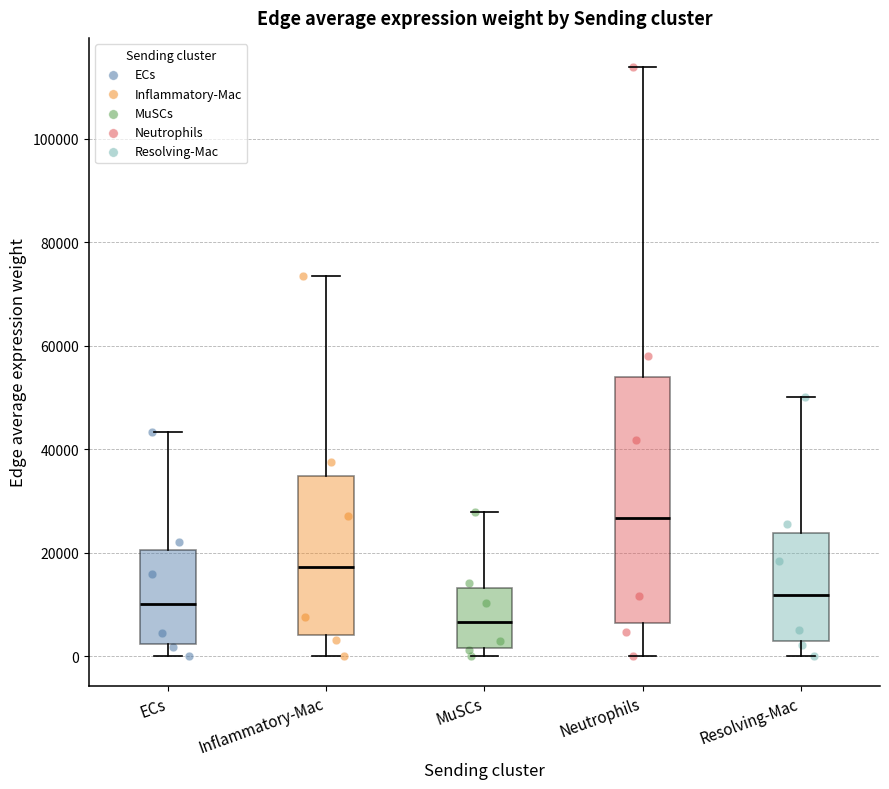

Reading left to right, read every box against the y-axis: the position of its median line, the range the box covers, and the ends of its whiskers. The values are not printed on the chart, so give them approximately, as read against the axis.

ECs: median 10000, box 2000 to 20000, whiskers 0 to 44000
Inflammatory-Mac: median 18000, box 4000 to 34000, whiskers 0 to 74000
MuSCs: median 6000, box 2000 to 14000, whiskers 0 to 28000
Neutrophils: median 26000, box 6000 to 54000, whiskers 0 to 114000
Resolving-Mac: median 12000, box 2000 to 24000, whiskers 0 to 50000